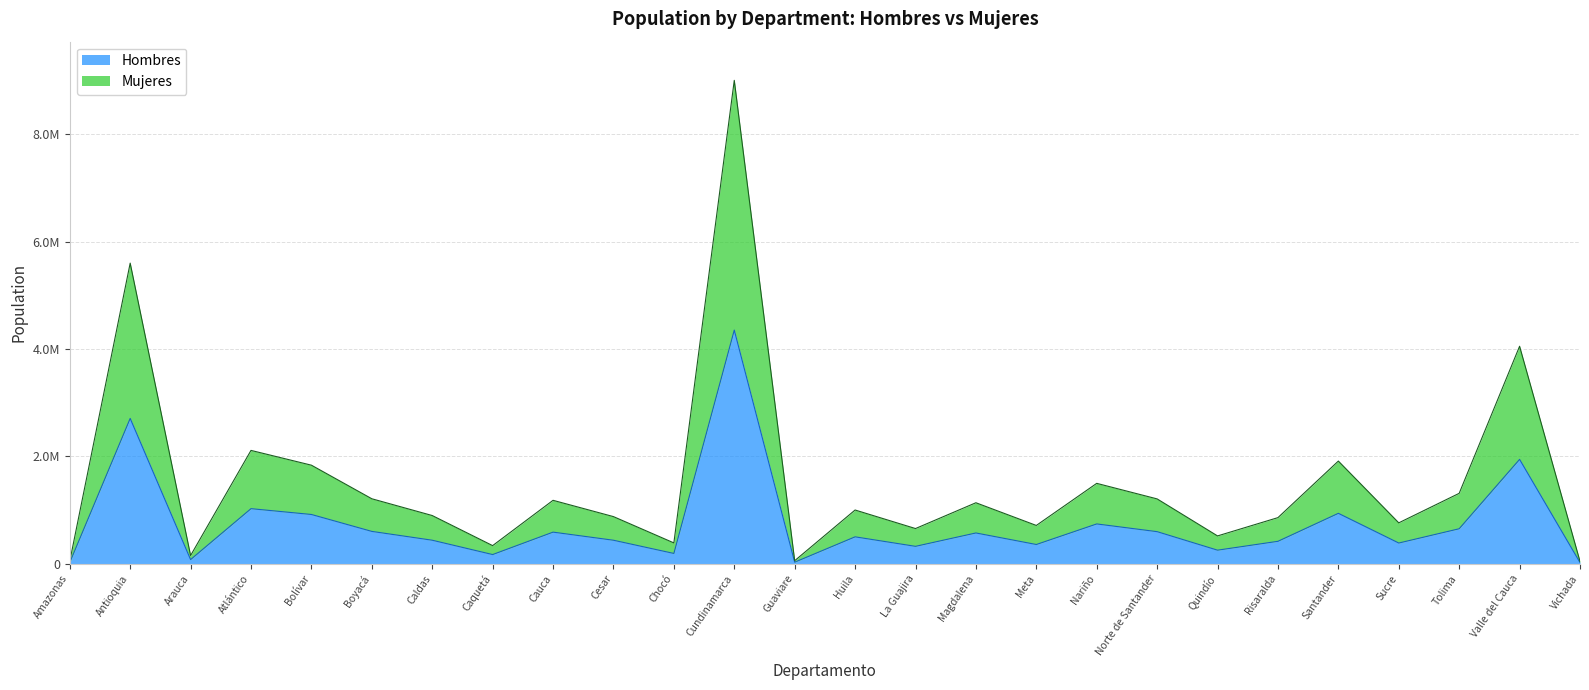

Rank the categories by Mujeres value from highest to lowest.

Cundinamarca, Antioquia, Valle del Cauca, Atlántico, Santander, Bolívar, Nariño, Tolima, Boyacá, Norte de Santander, Cauca, Magdalena, Huila, Caldas, Cesar, Risaralda, Sucre, Meta, La Guajira, Quindío, Chocó, Caquetá, Arauca, Guaviare, Amazonas, Vichada